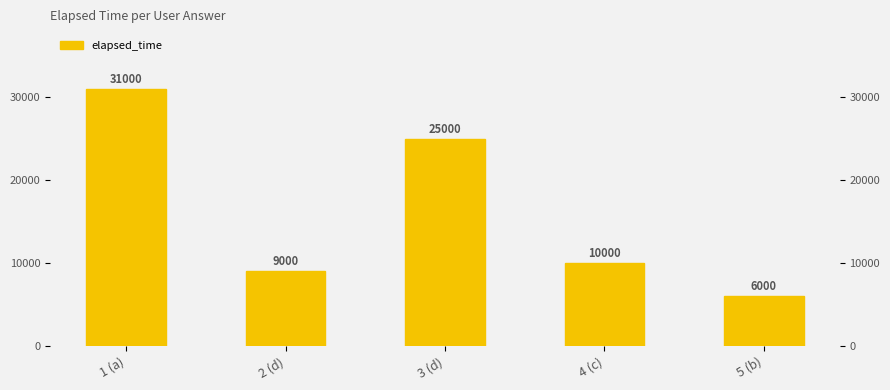

Reading left to right, list all the values displayed in this chart.

31000	9000	25000	10000	6000